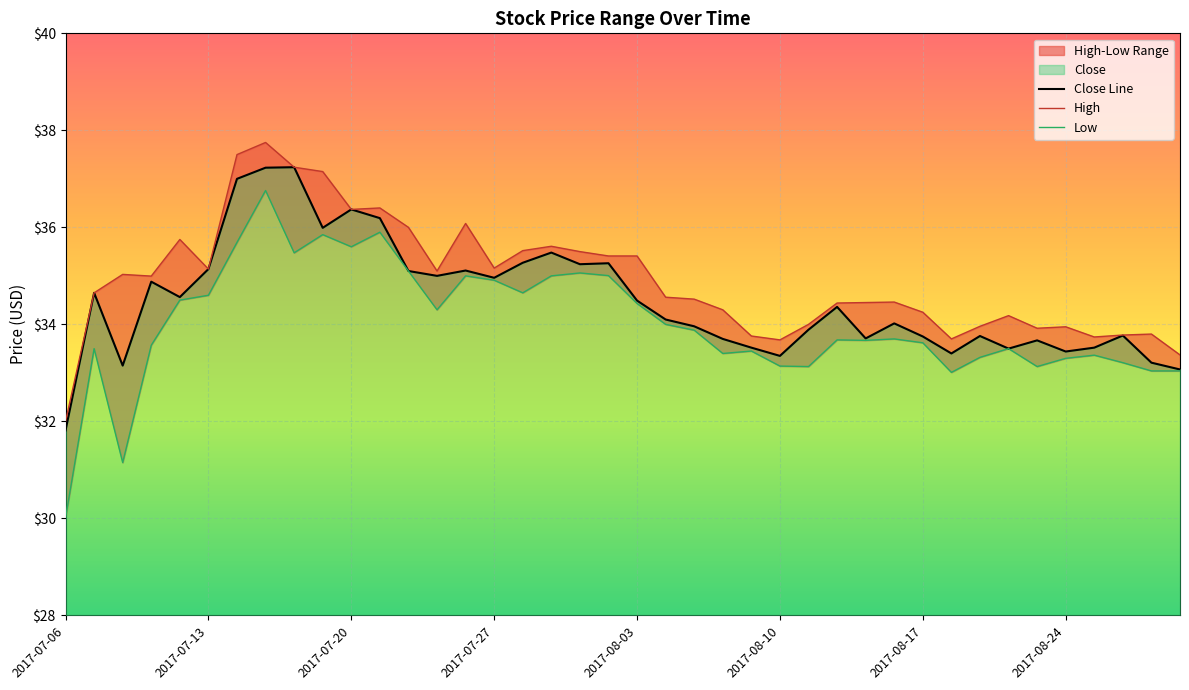

The Low series shows 33.7 at 2017-08-14. True or false?

True